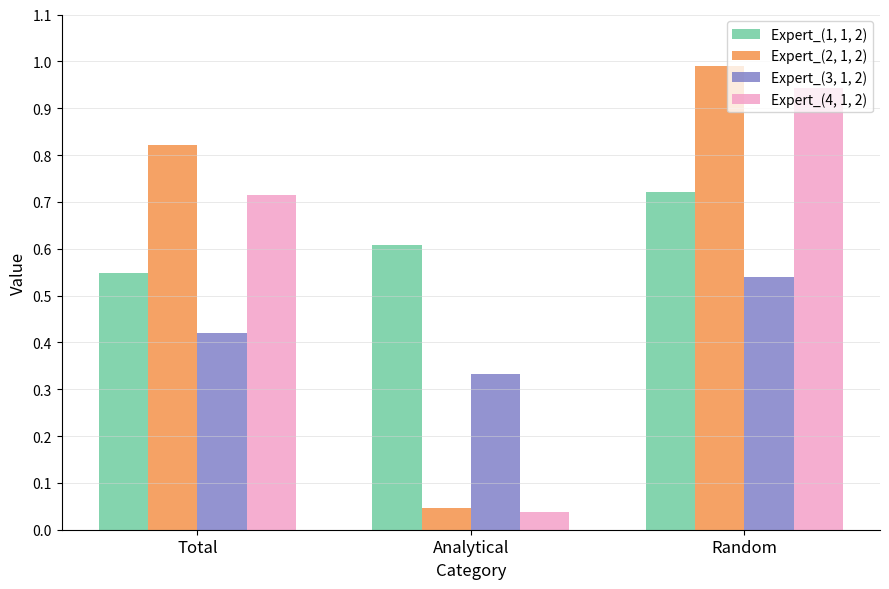

Between Total and Analytical, which series saw the biggest shift?

Expert_(2, 1, 2)